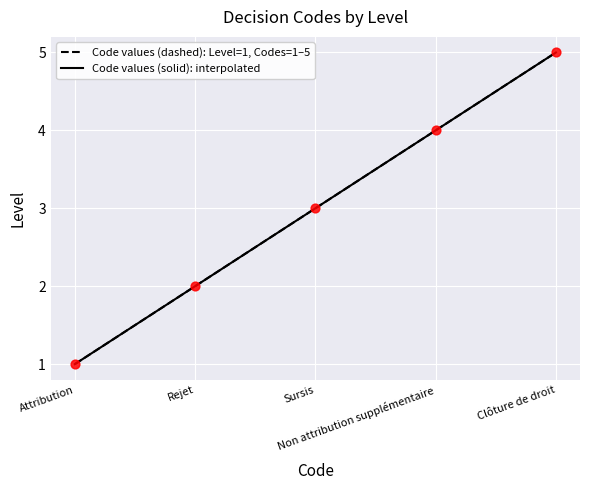

Approximately how many times larger is the value at Sursis compared to Clôture de droit?

0.6